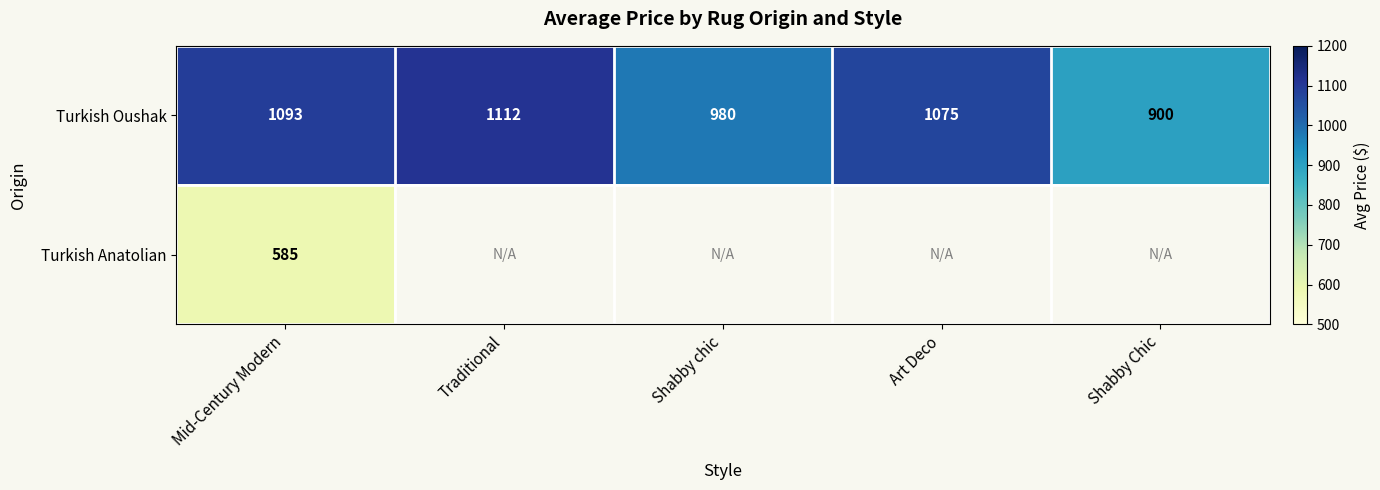

What is the highest value of the Turkish Oushak series?

1112